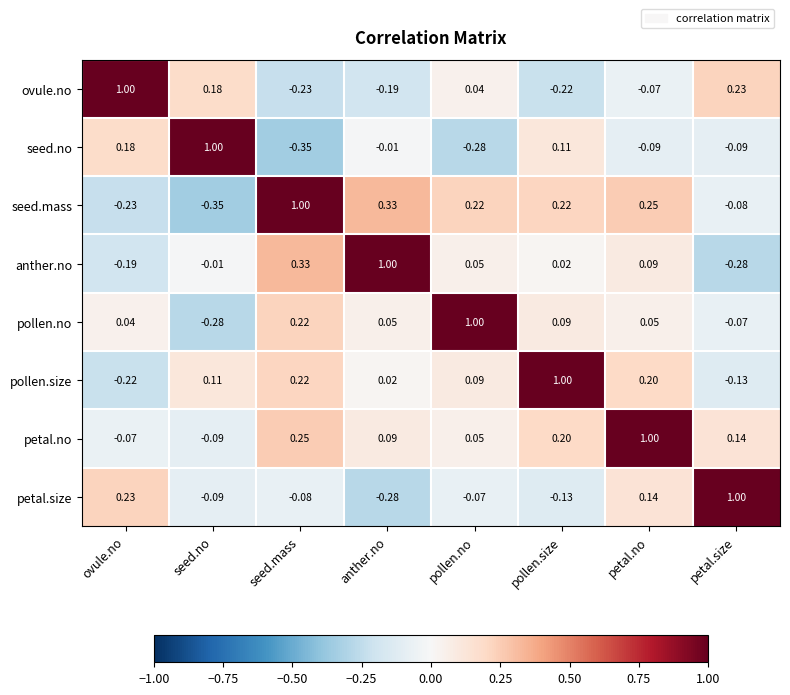

At which category is the sum across all series the highest?

petal.no